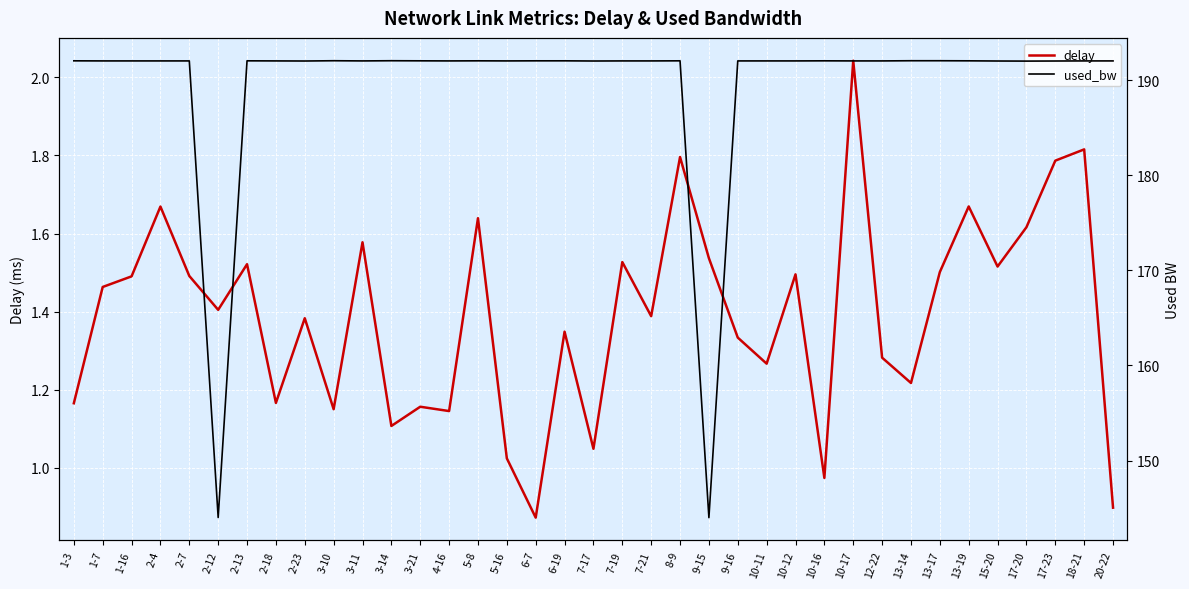

Where is the first local maximum for delay?

2-4